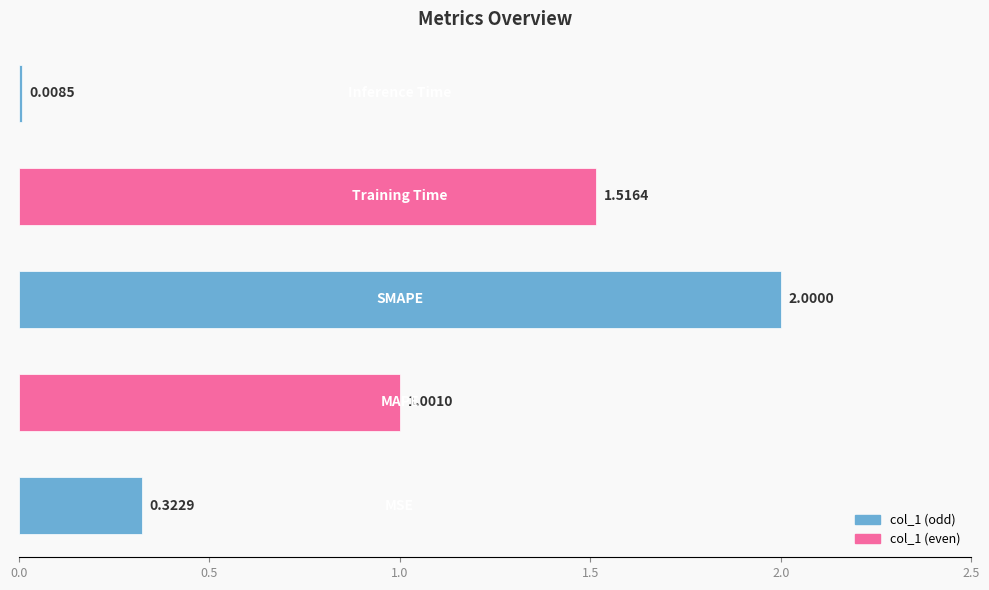

Are the bars grouped side by side (vs. stacked)?

No